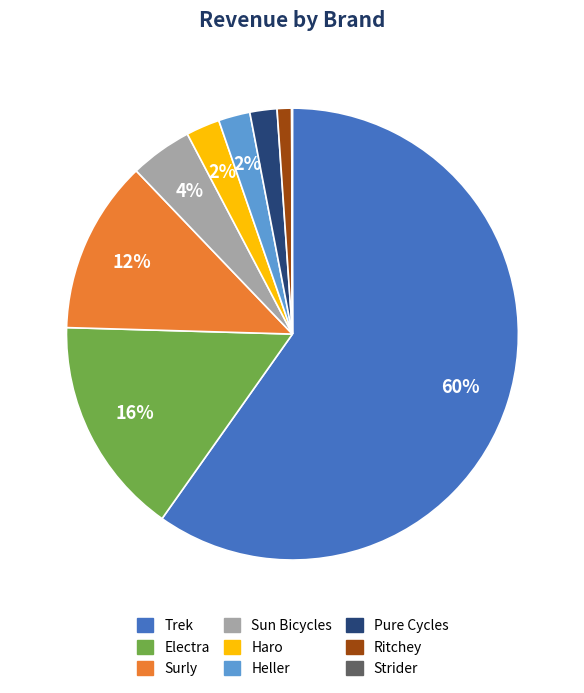

Do Electra and Trek together represent more than half of the pie?

Yes